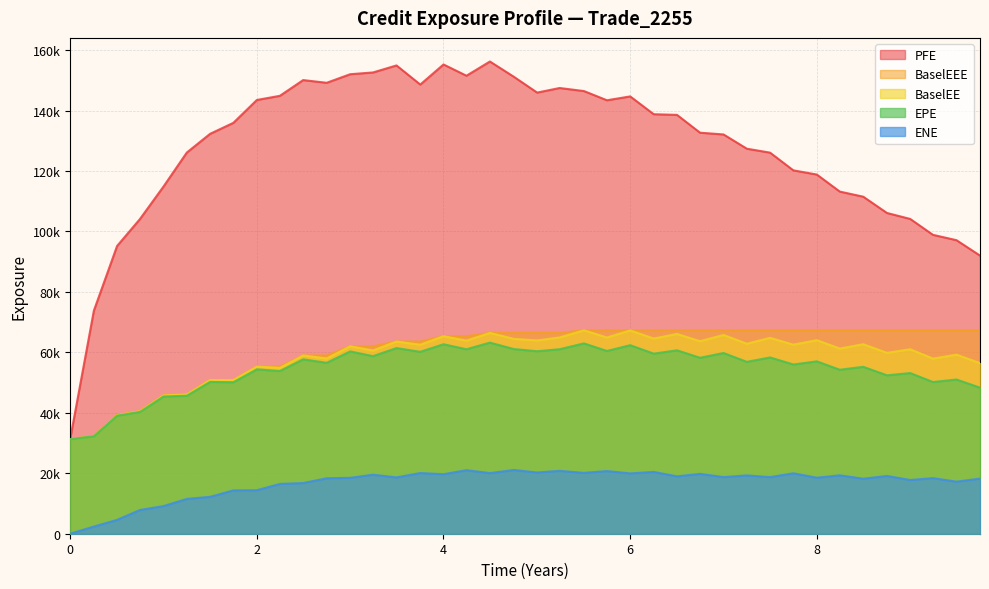

What is the greatest value displayed?

156214.0